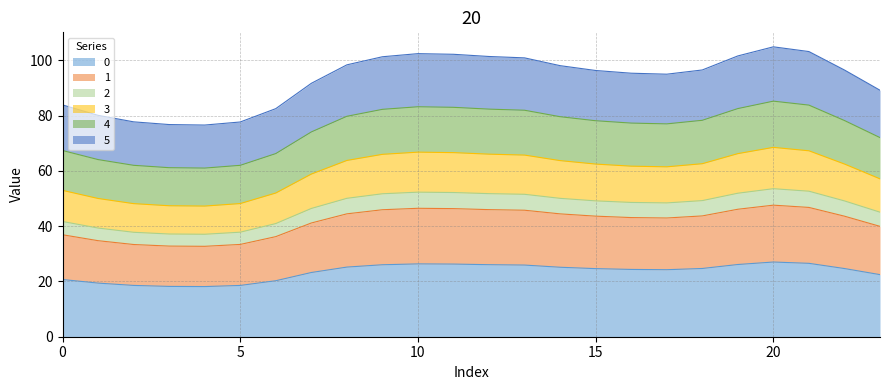

What is the lowest value of the 0 series?

18.1